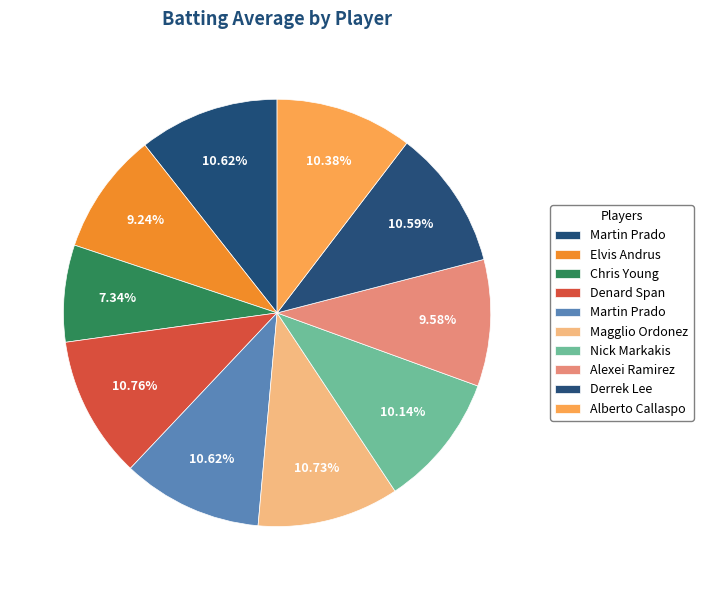

To the nearest percent, what is the average slice percentage?

10%